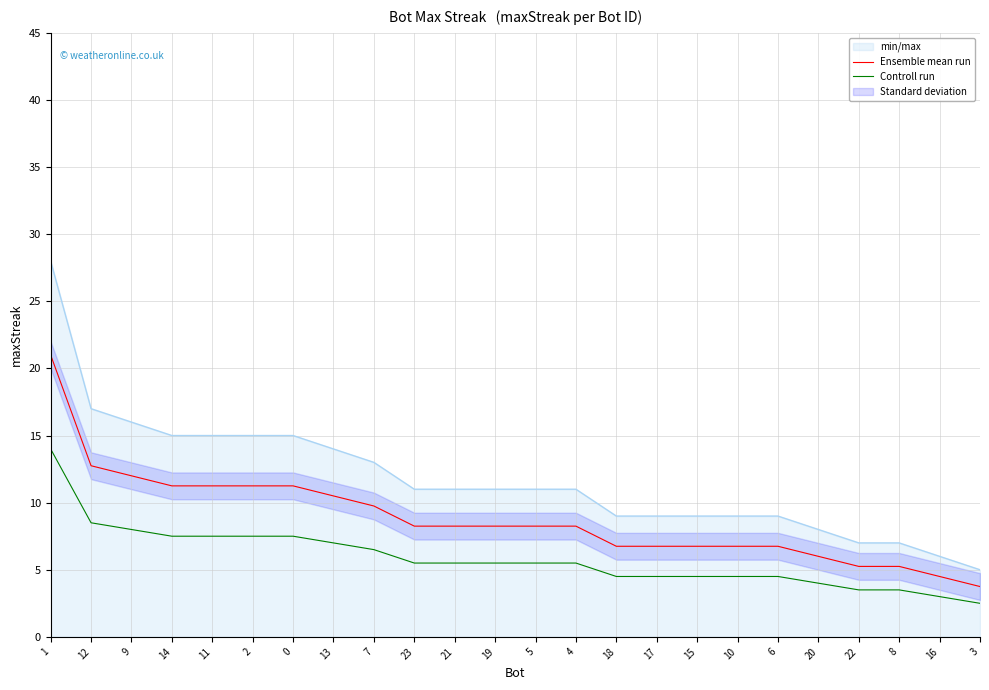

Reading left to right, what are all the values shown in this chart?

Ensemble mean run: 1=21.0	12=12.8	9=12.0	14=11.2	11=11.2	2=11.2	0=11.2	13=10.5	7=9.8	23=8.2	21=8.2	19=8.2	5=8.2	4=8.2	18=6.8	17=6.8	15=6.8	10=6.8	6=6.8	20=6.0	22=5.2	8=5.2	16=4.5	3=3.8
Controll run: 1=14.0	12=8.5	9=8.0	14=7.5	11=7.5	2=7.5	0=7.5	13=7.0	7=6.5	23=5.5	21=5.5	19=5.5	5=5.5	4=5.5	18=4.5	17=4.5	15=4.5	10=4.5	6=4.5	20=4.0	22=3.5	8=3.5	16=3.0	3=2.5